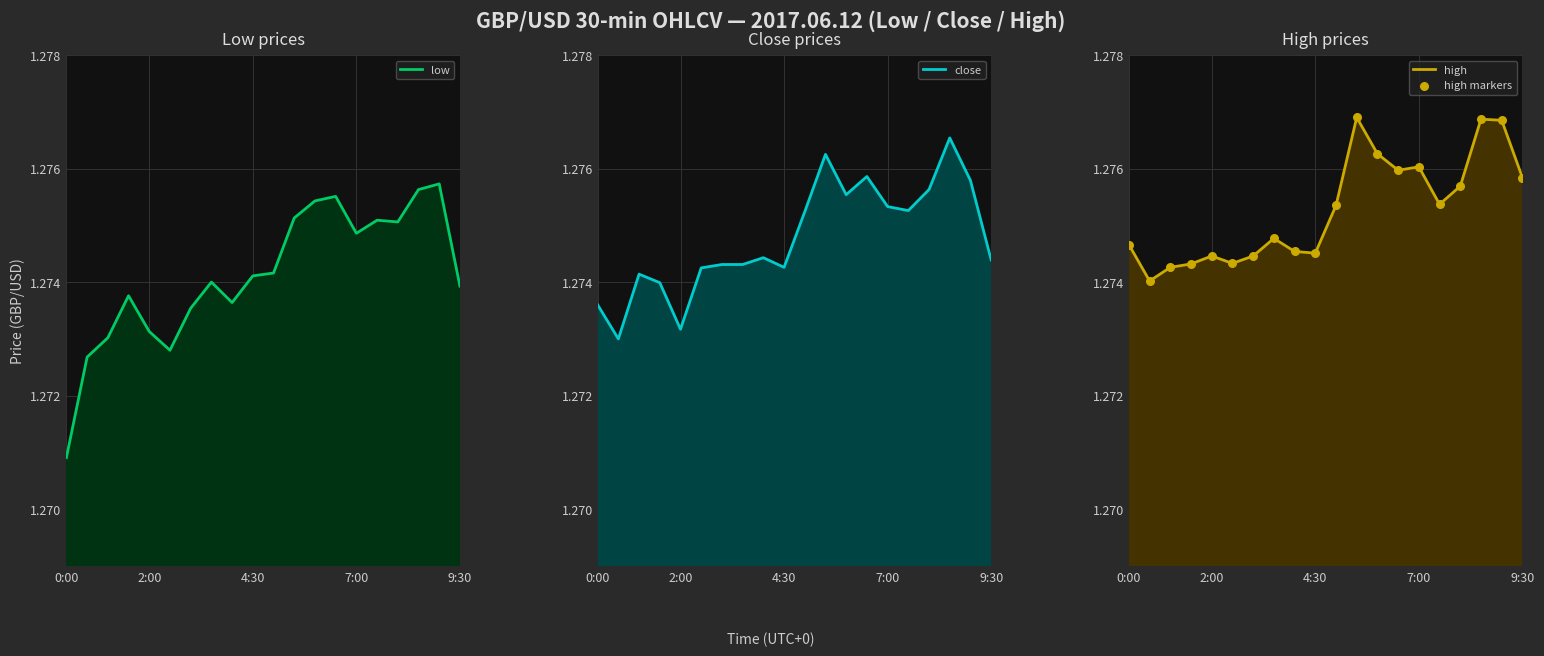

Which series has the largest Y range (max minus min)?

low